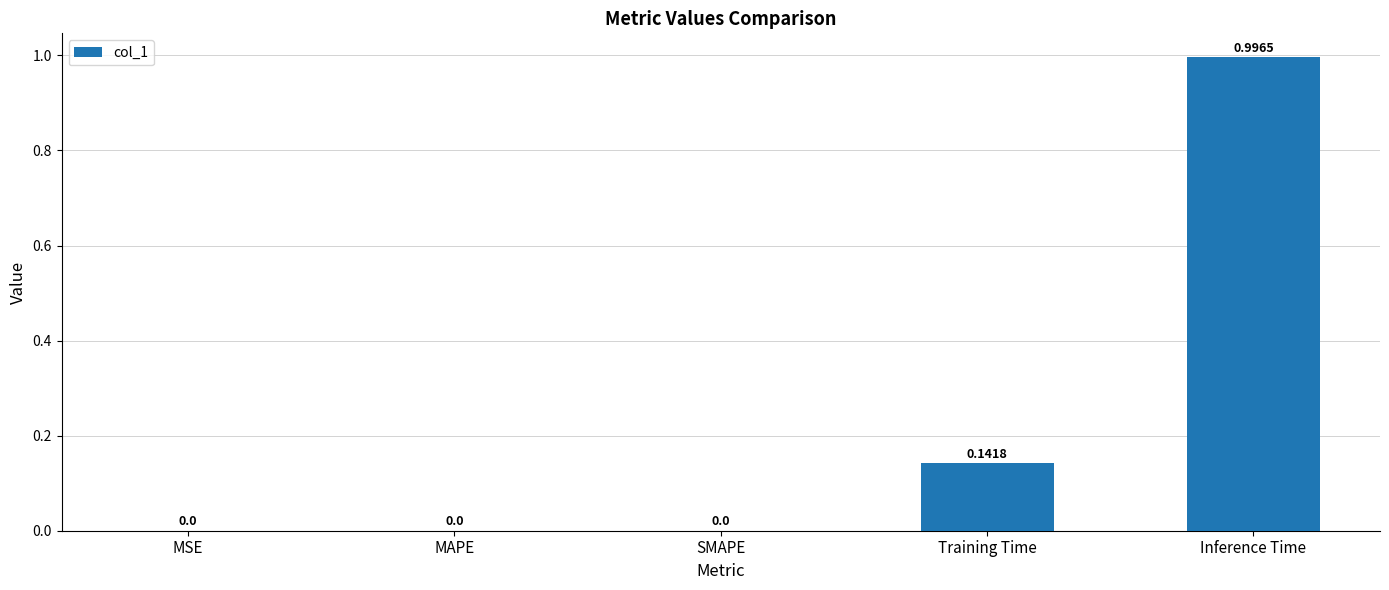

Is it true that the value at Inference Time is 0.2?

False